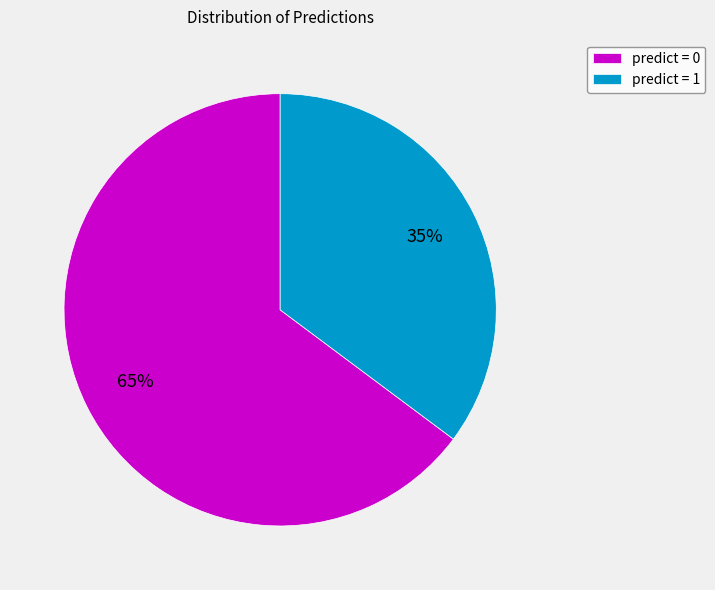

True or false: predict = 0 accounts for 55% of the total.

False